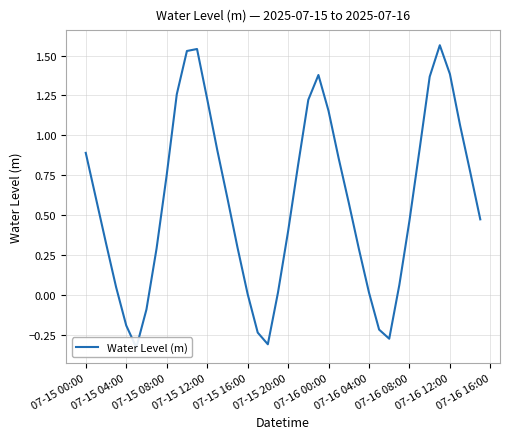

How many data points does each series have?

40